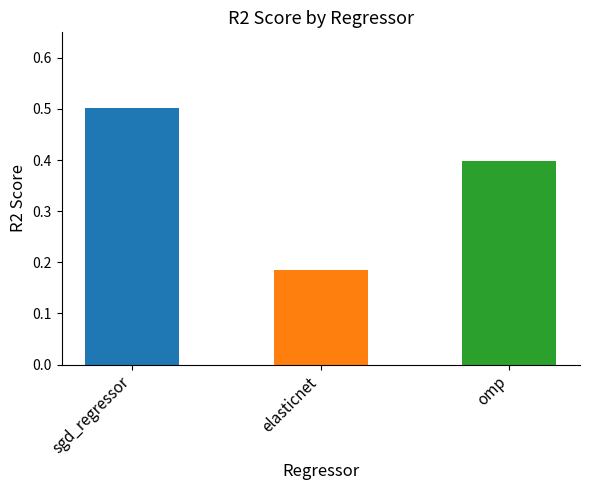

Is it true that the value at elasticnet is 0.1?

False